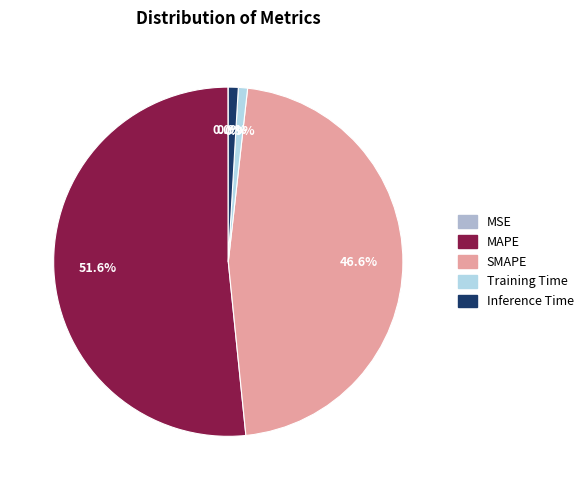

Which category has the biggest portion of the pie?

MAPE